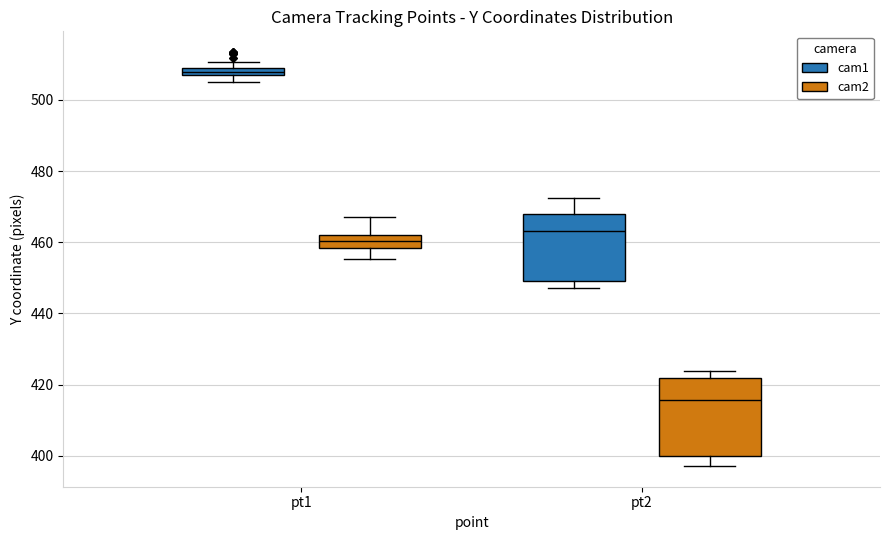

Comparing the boxes themselves (not the whiskers), which one is the tallest?

pt2 (cam2)